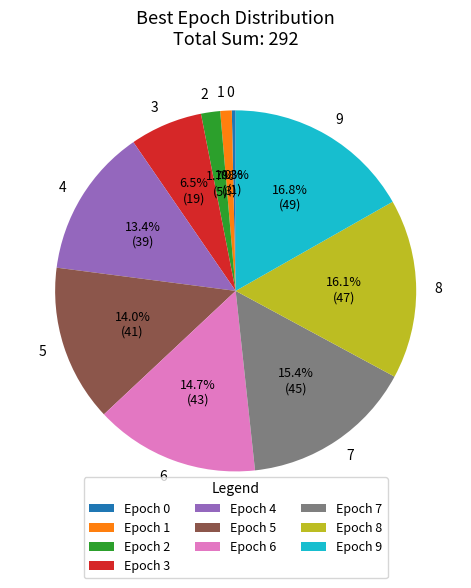

To the nearest percent, what is the average slice percentage?

10%